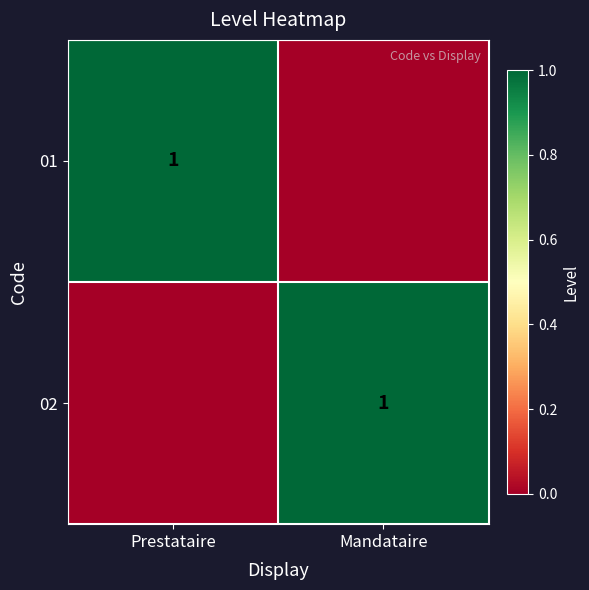

Is it true that 01 equals 1 at Prestataire?

True